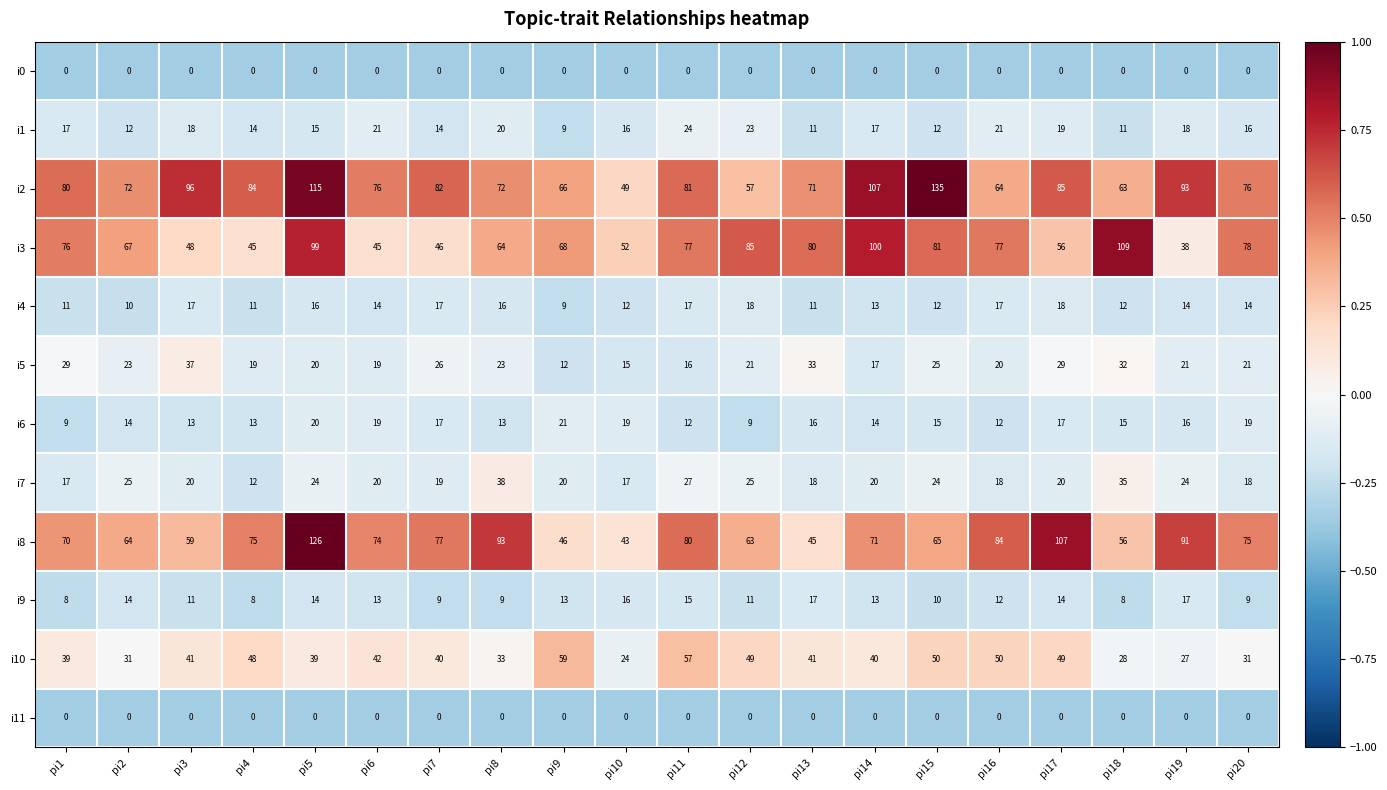

The i4 series shows 14 at pi6. True or false?

True